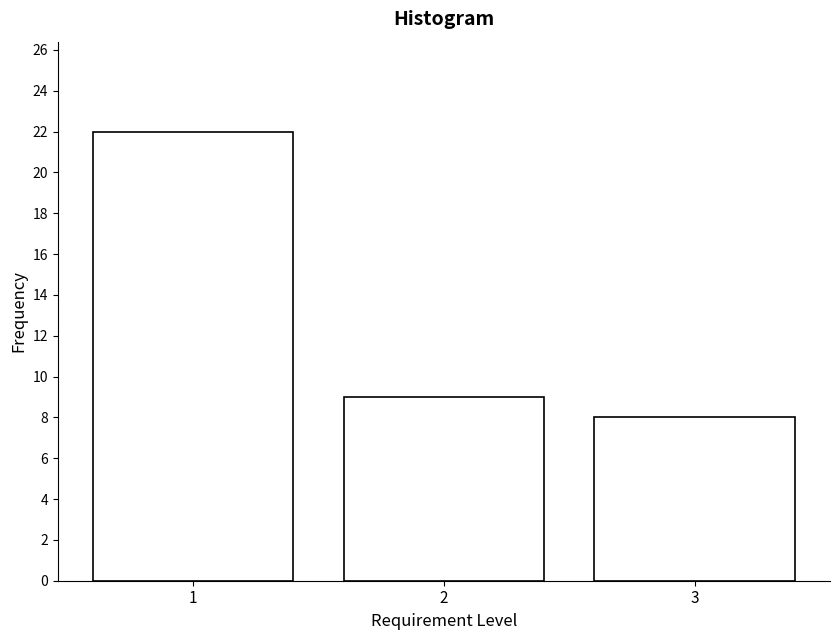

Reading left to right, extract all data points from this chart.

22	9	8